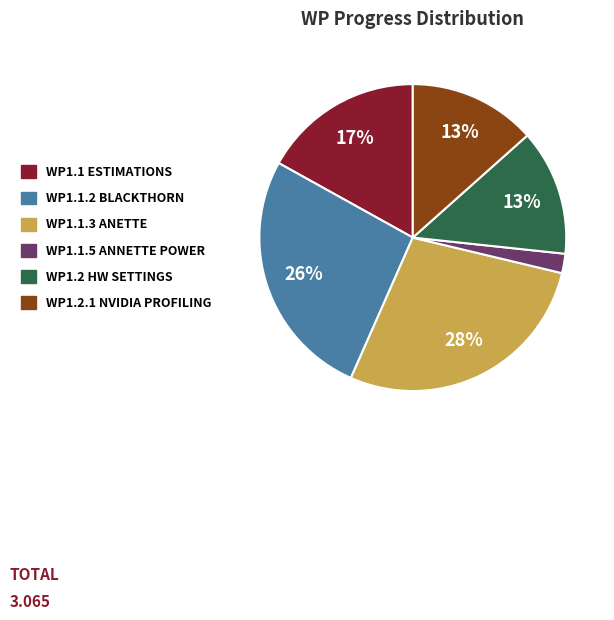

Which slice is the largest?

WP1.1.3 ANETTE